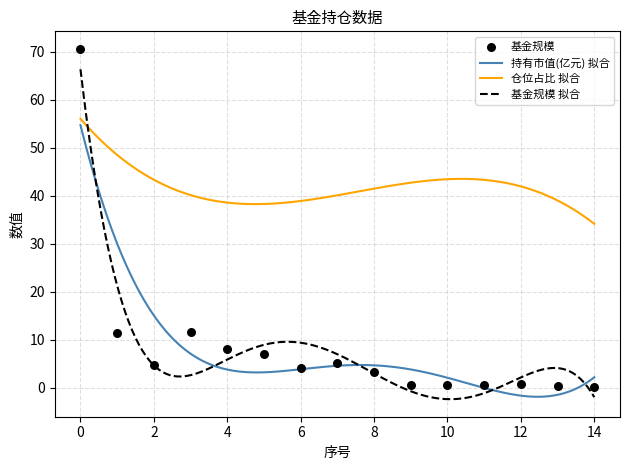

What is the minimum value for 仓位占比 拟合?

34.1